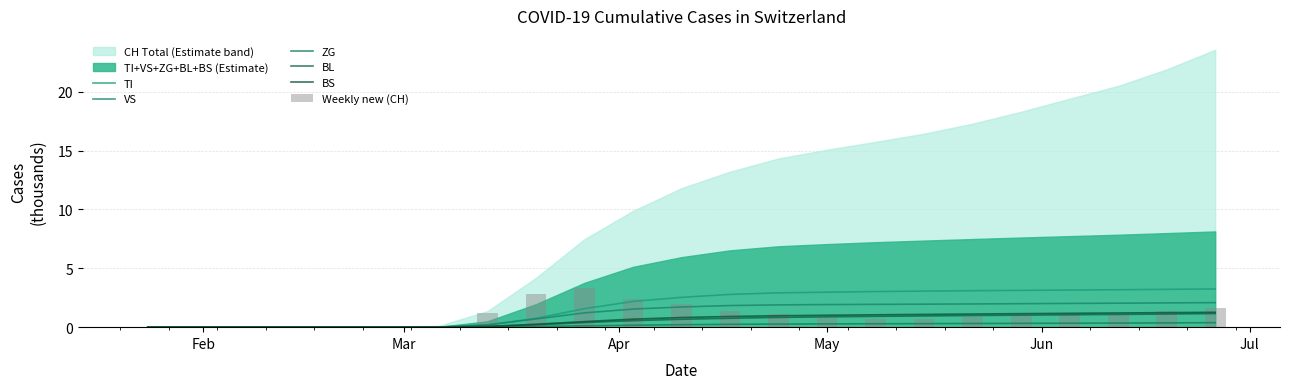

True or false: VS has a value of 0.0 at Jul.

True